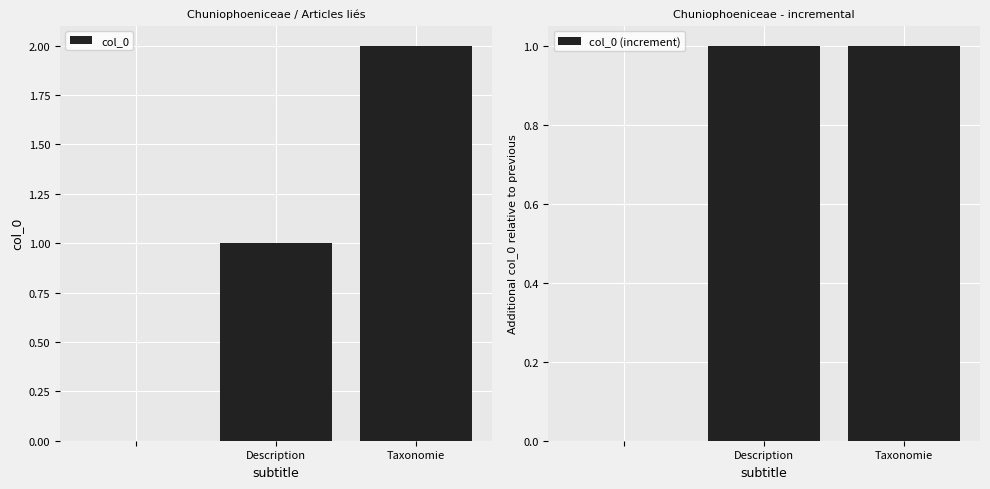

Reading left to right, what are all the values shown in this chart?

col_0: 0	1	2
col_0 (increment): 0	1	1